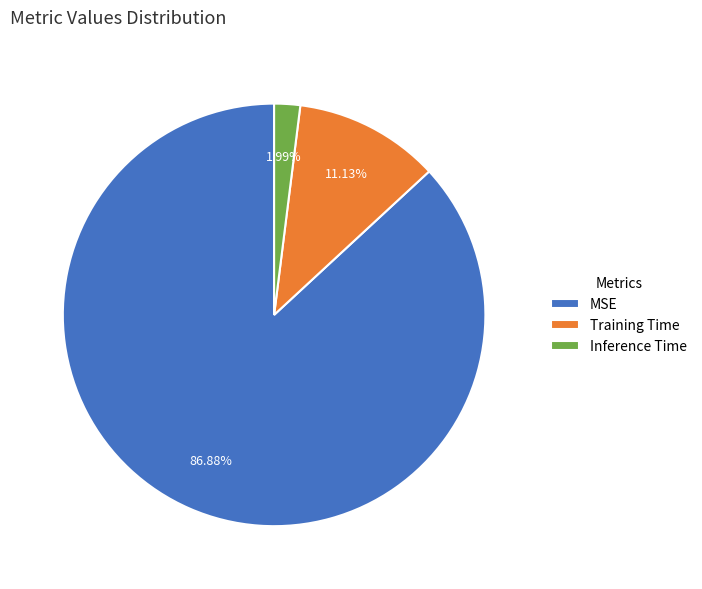

What is the total percentage of Inference Time and Training Time?

13.1%